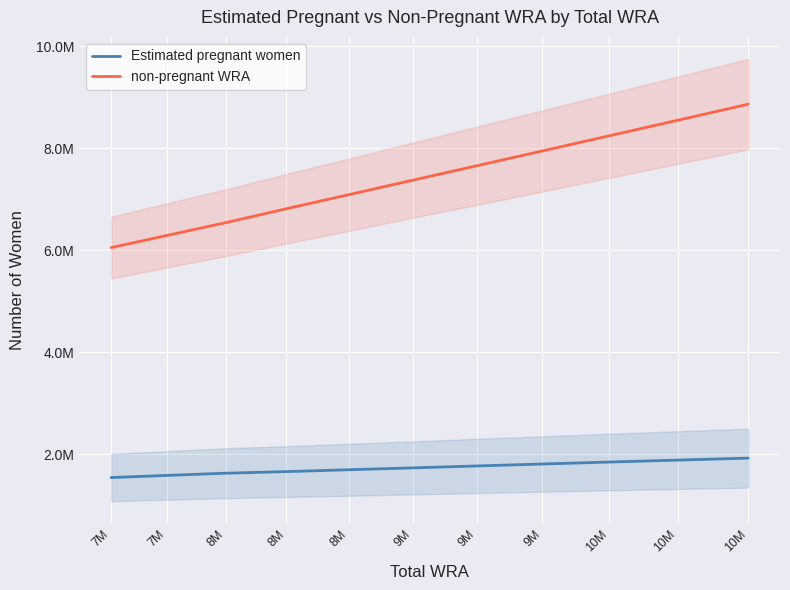

Reading right to left, list all the values displayed in this chart.

Estimated pregnant women: 10M=1926118.6	10M=1887718.7	10M=1849371.8	9M=1811199.1	9M=1773190.7	9M=1735380.2	8M=1698621.8	8M=1662035.8	8M=1630736.3	7M=1587427.6	7M=1545379.7
non-pregnant WRA: 10M=8866881.4	10M=8552281.3	10M=8247628.2	9M=7950800.9	9M=7661809.3	9M=7378619.8	8M=7094378.2	8M=6816964.2	8M=6544263.7	7M=6293572.4	7M=6055620.3